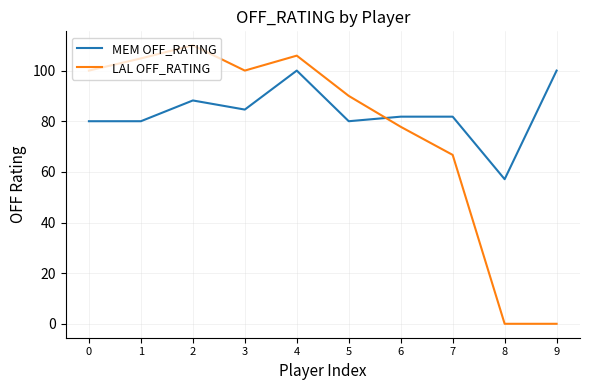

Which series has the widest spread of values?

LAL OFF_RATING